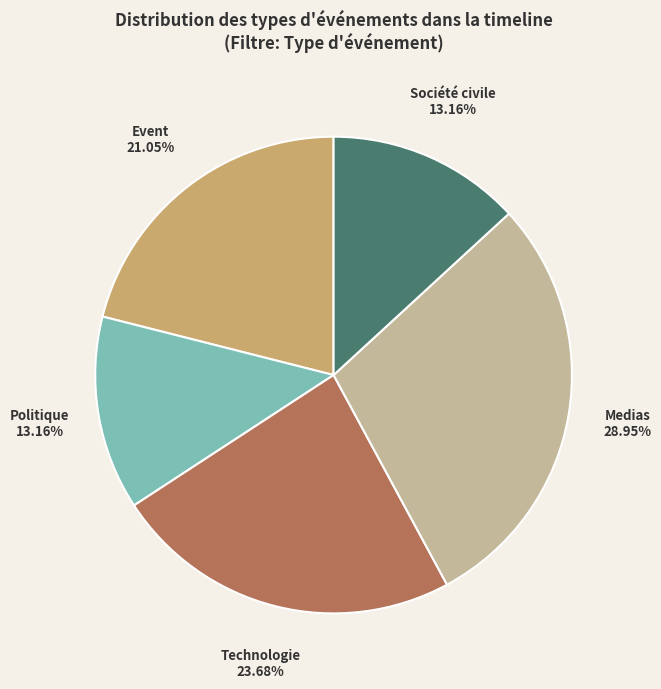

Is there a majority slice in this chart?

No